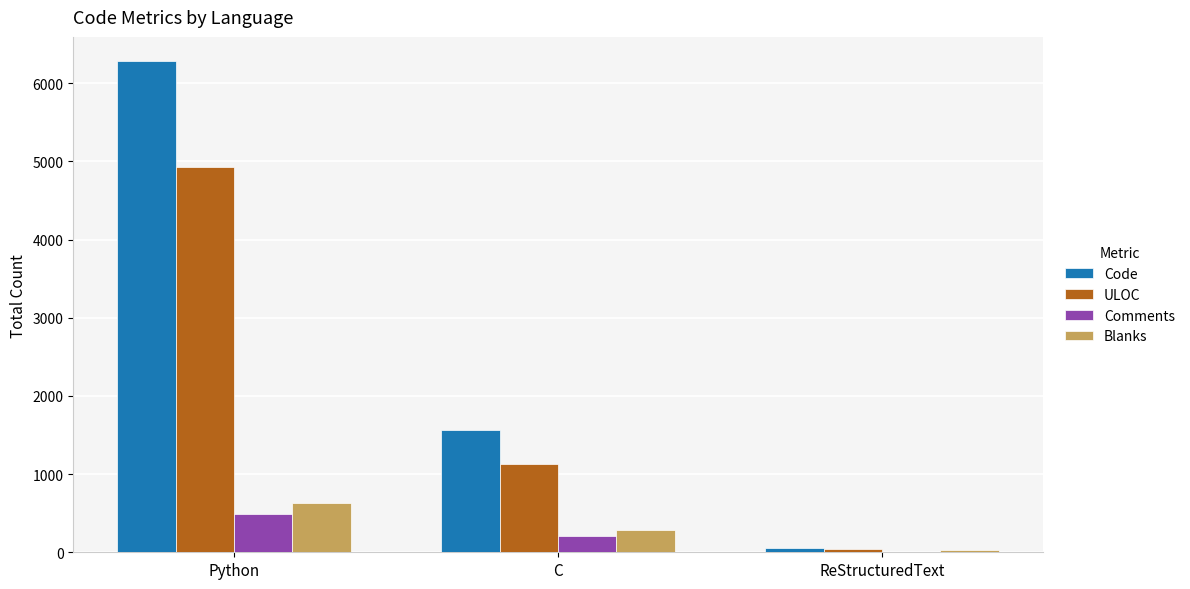

Reading left to right, extract all data points from this chart.

Code: 6278	1568	50
ULOC: 4925	1131	47
Comments: 485	211	0
Blanks: 633	286	24